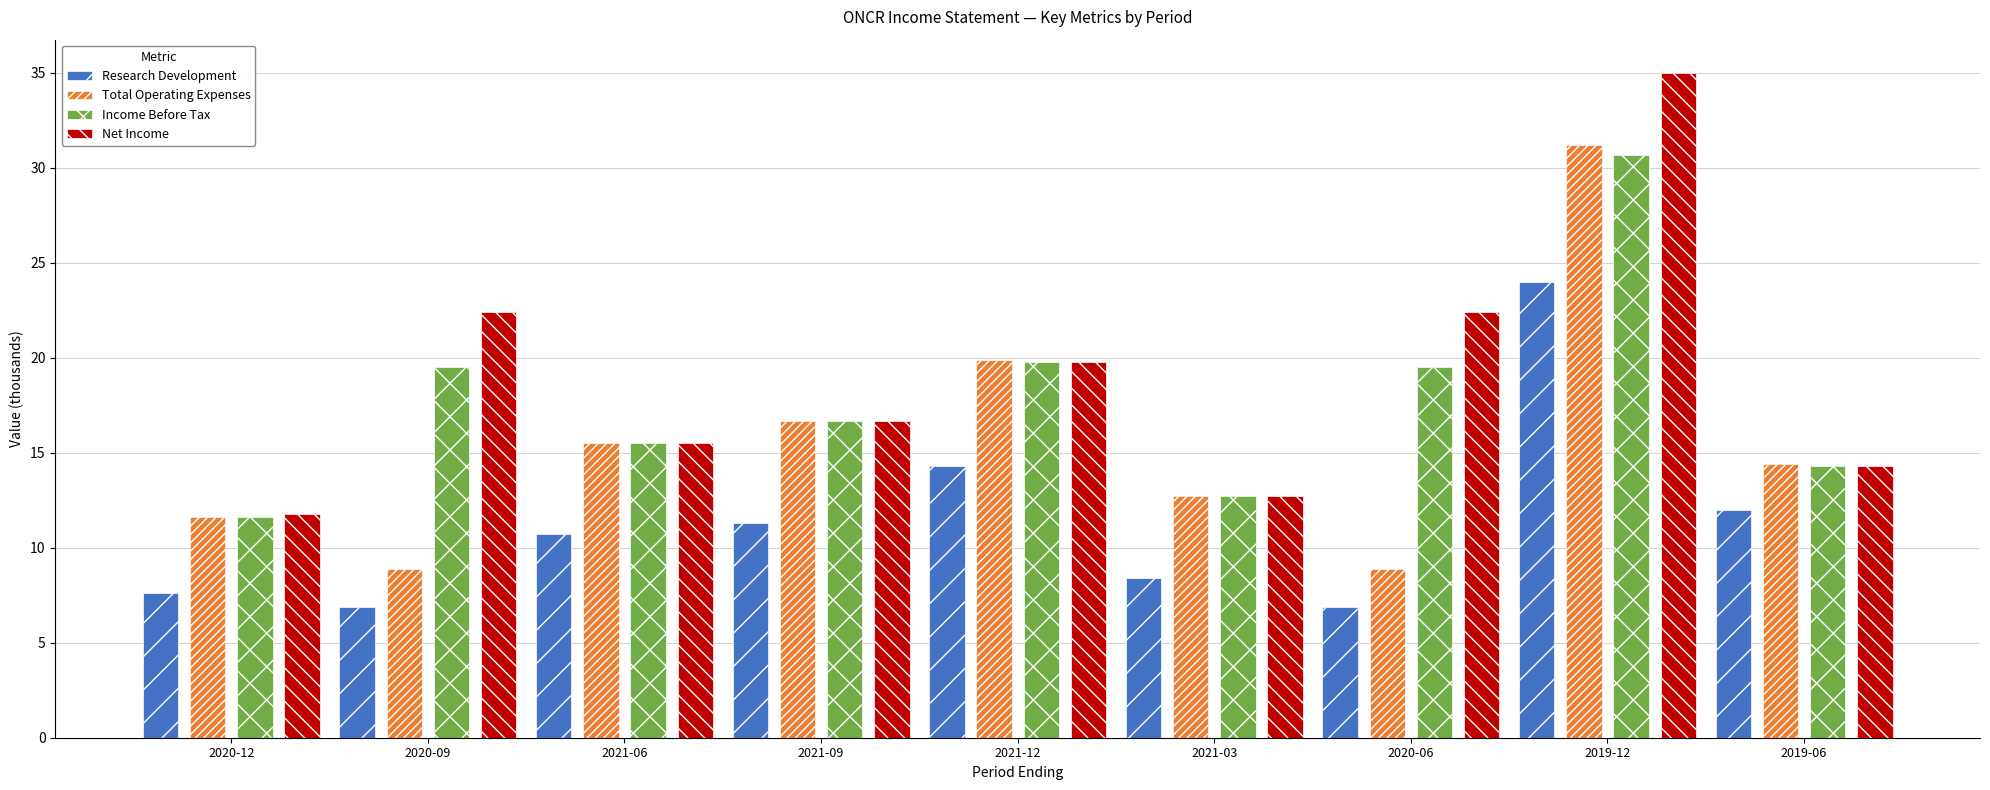

Where does the Total Operating Expenses series first go above 14?

2021-06